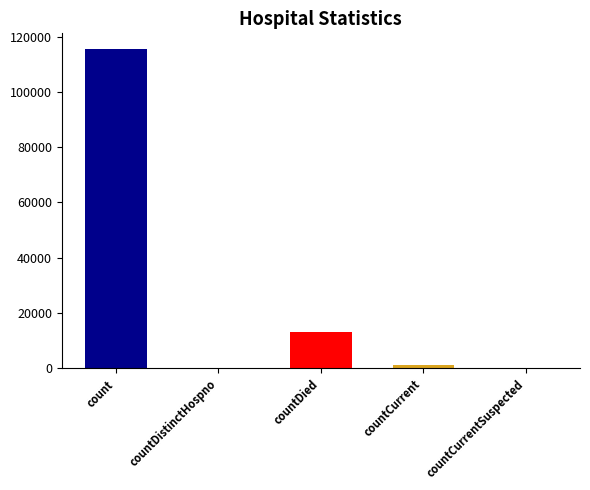

What is the average value?

26021